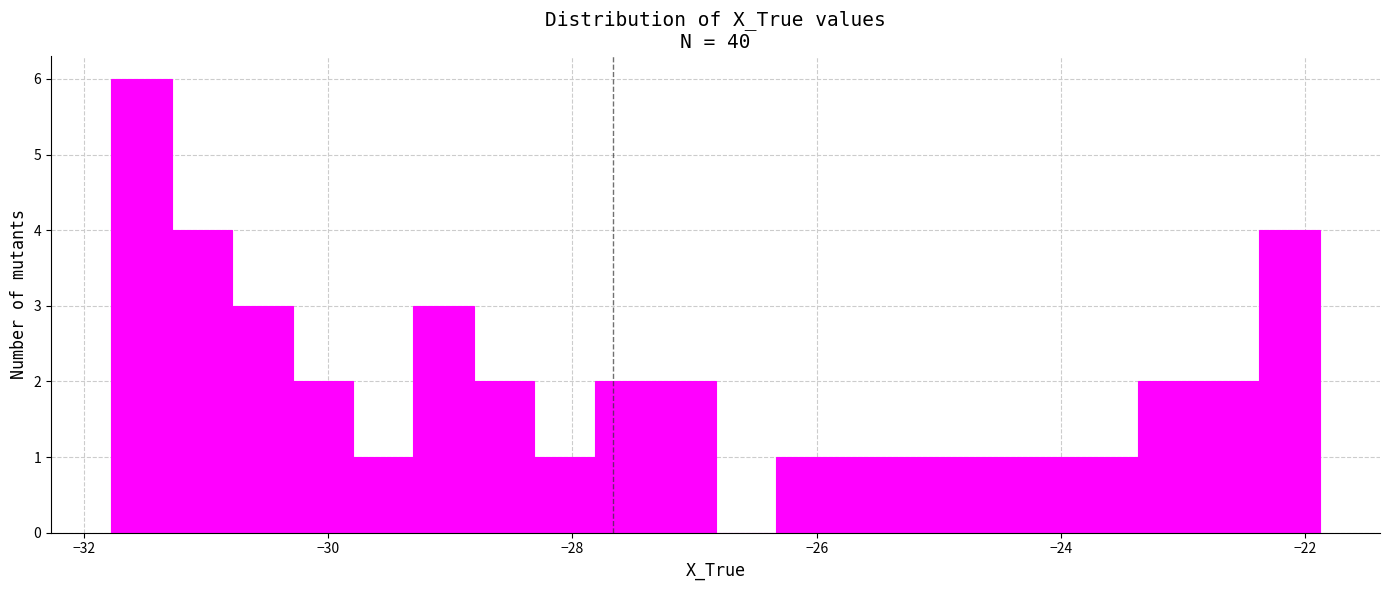

Around what value on the x-axis is the tallest bar? Give the approximate position of its centre, as read against the axis.

-31.6